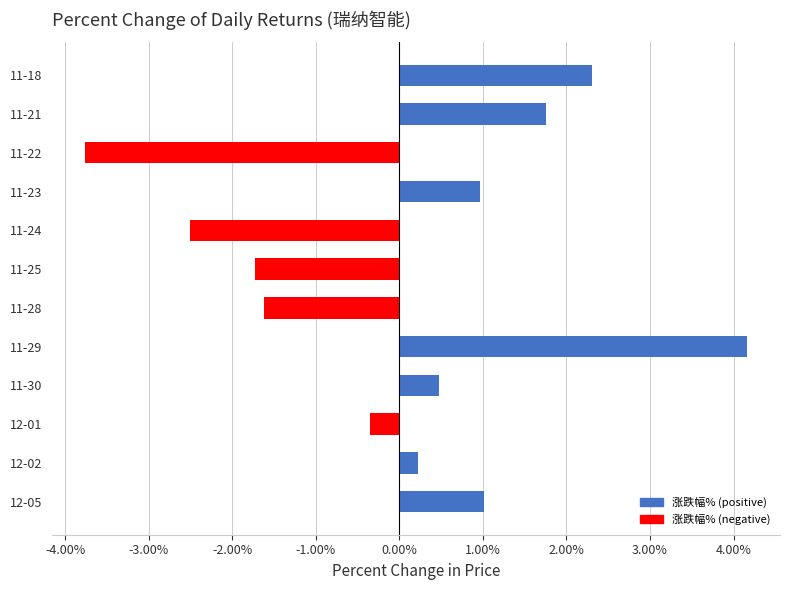

True or false: the data shows 0.2 at 11-30.

False